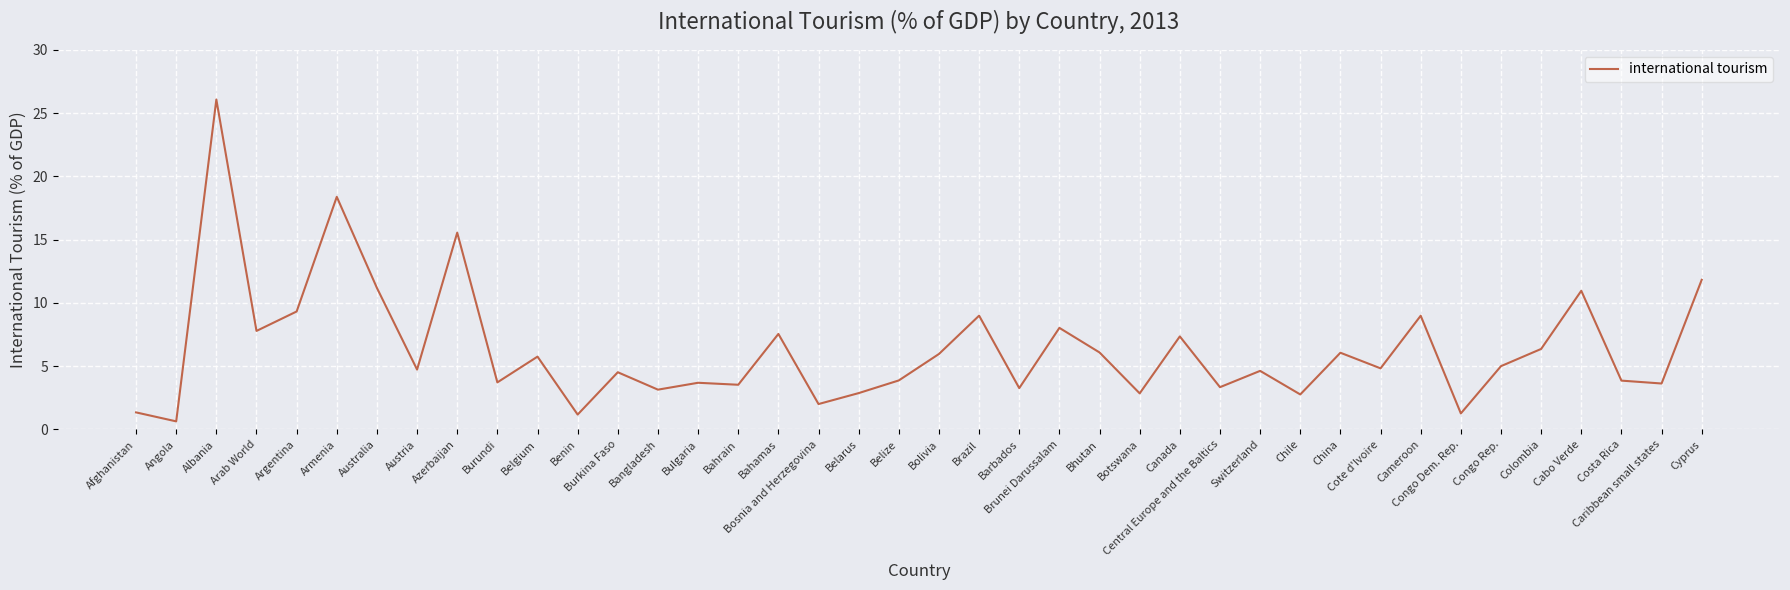

Where does the data first go above 4?

Albania